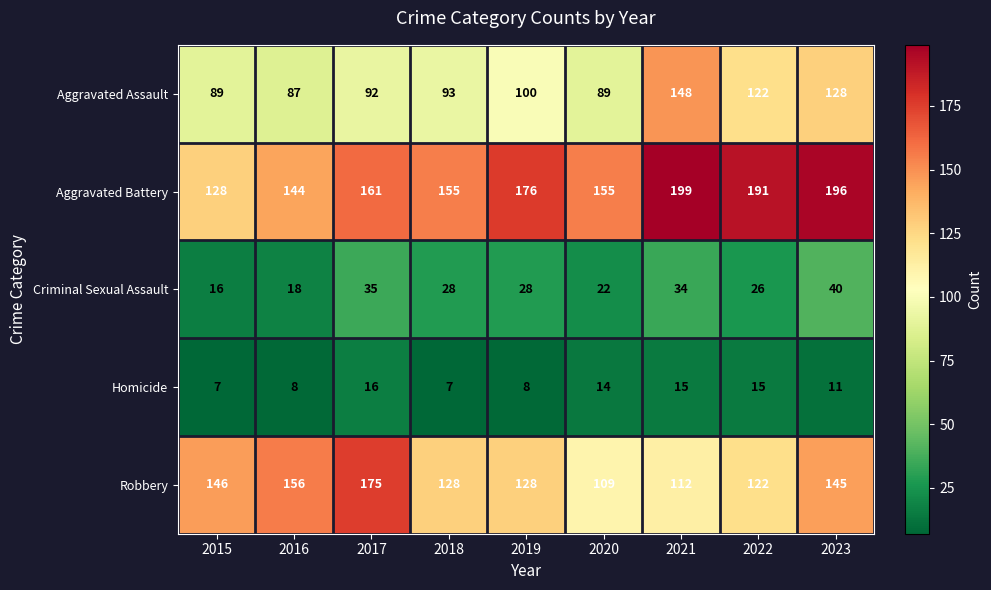

What is the average value of the Homicide series?

11